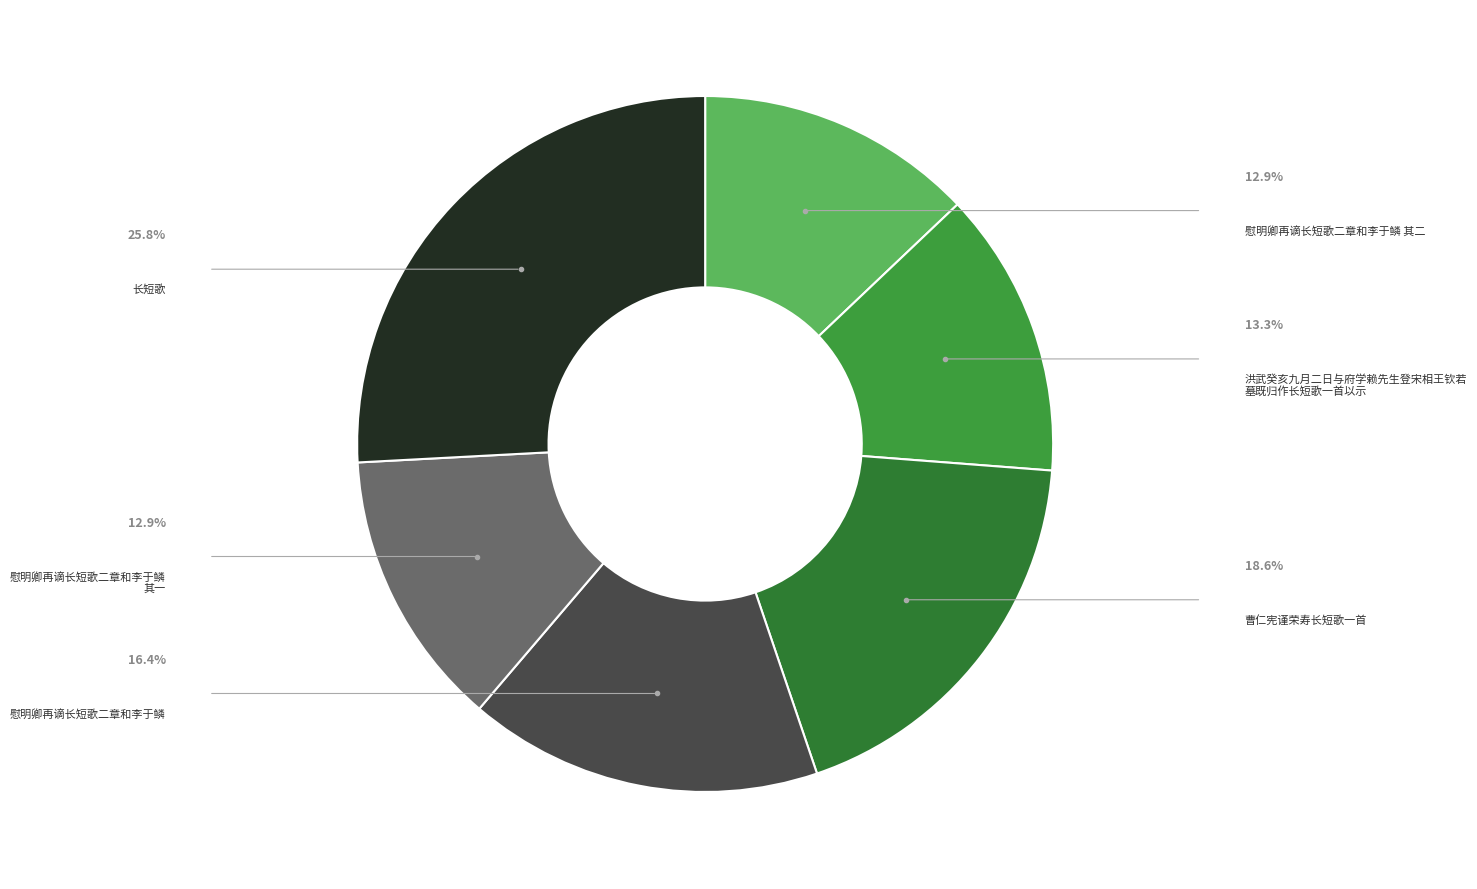

To the nearest percent, what is the difference between the largest and smallest slice percentages?

13%